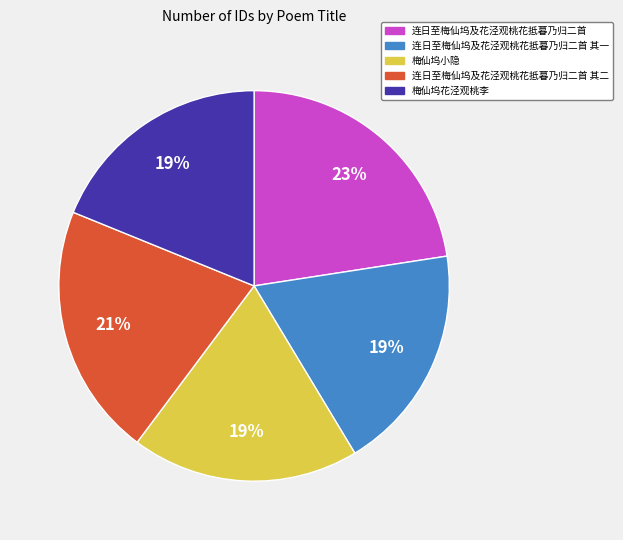

To the nearest percent, what is the average slice percentage?

20%